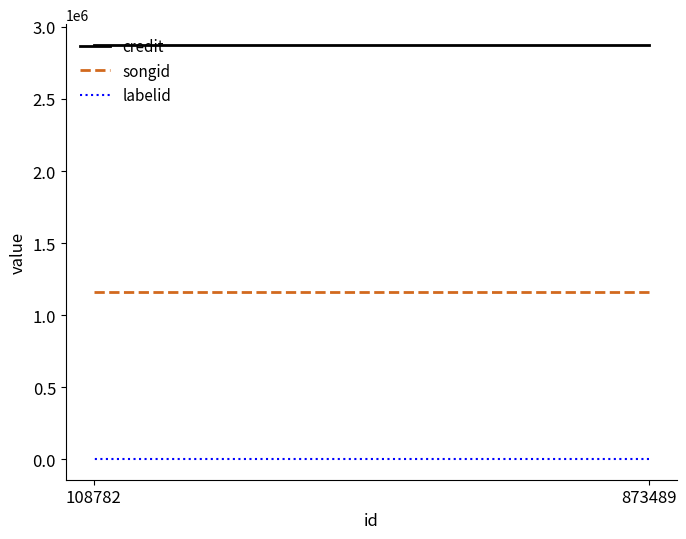

Between 873489 and 108782, which series saw the biggest shift?

credit